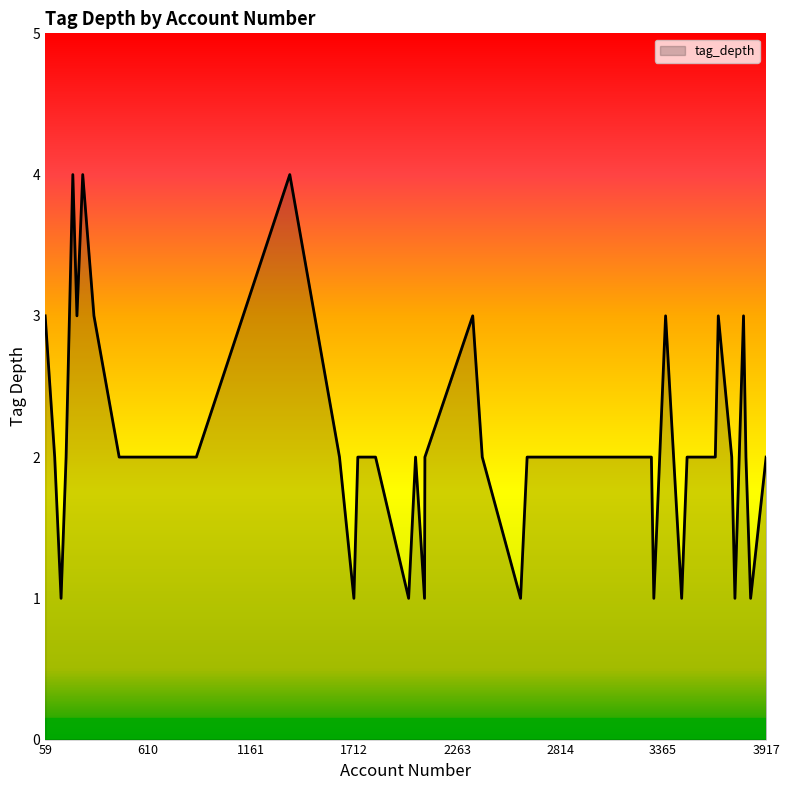

What is the difference between the maximum and minimum values?

3